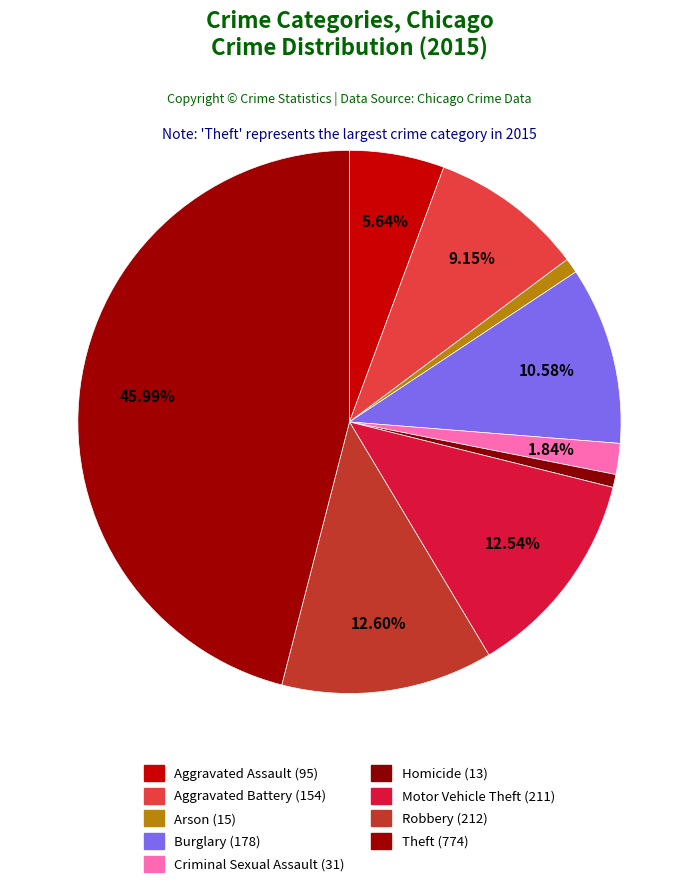

Is it true that Burglary is 11% of the pie?

True